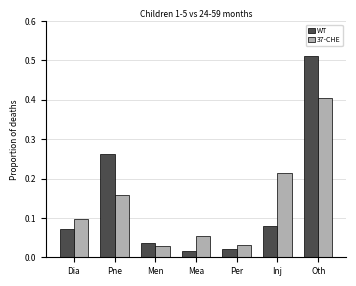

At how many categories does at least one series exceed 0?

7